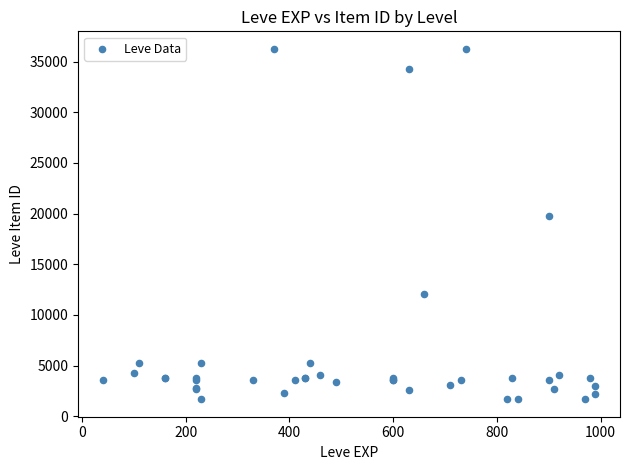

What Y value in the scatter plot is closest to 18967?

19744